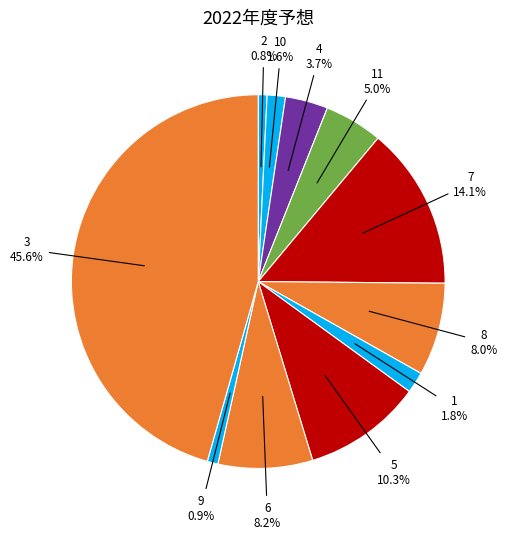

How many slices are in this pie chart?

11